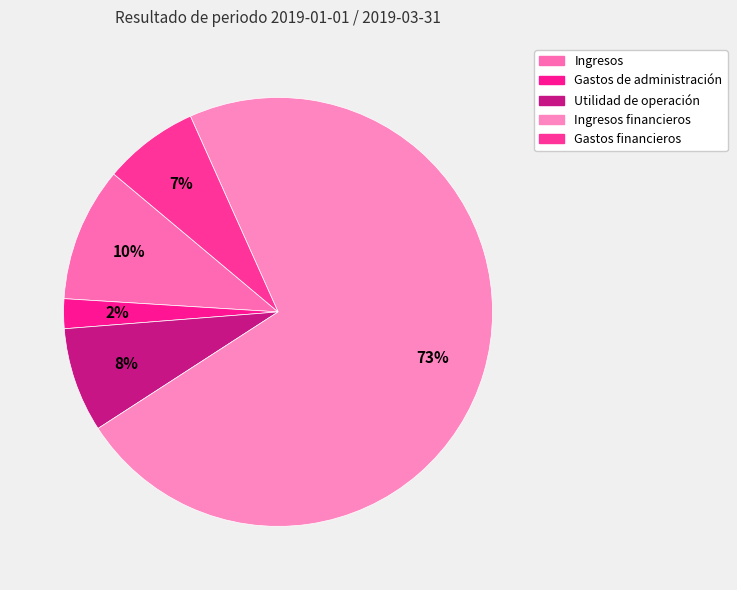

How many slices are in this pie chart?

5